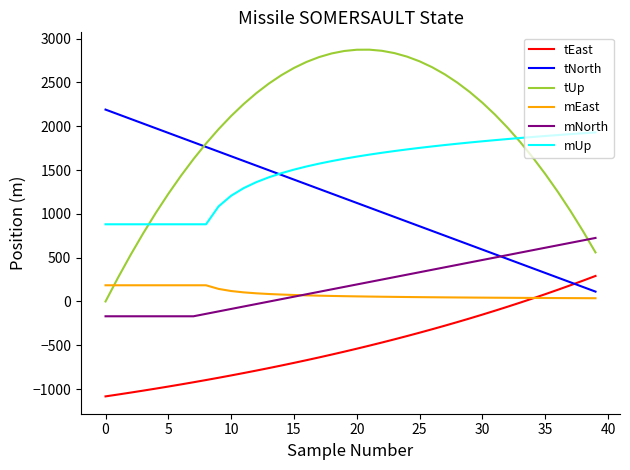

Does the chart display data point markers on the line(s)?

No